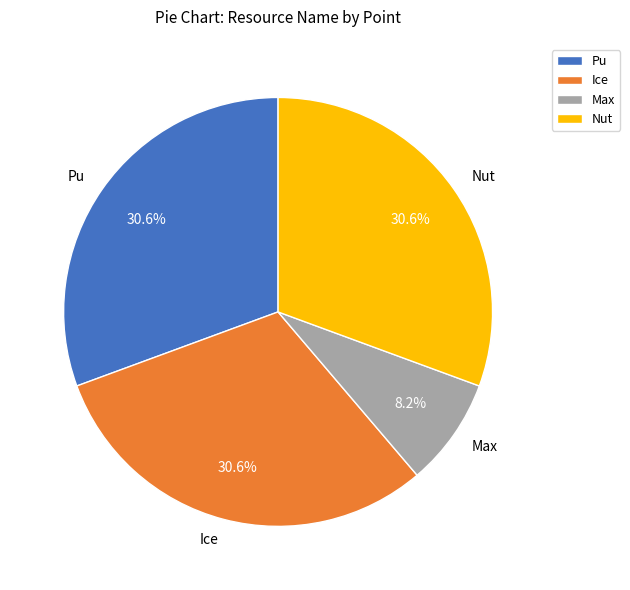

Is there a majority slice in this chart?

No